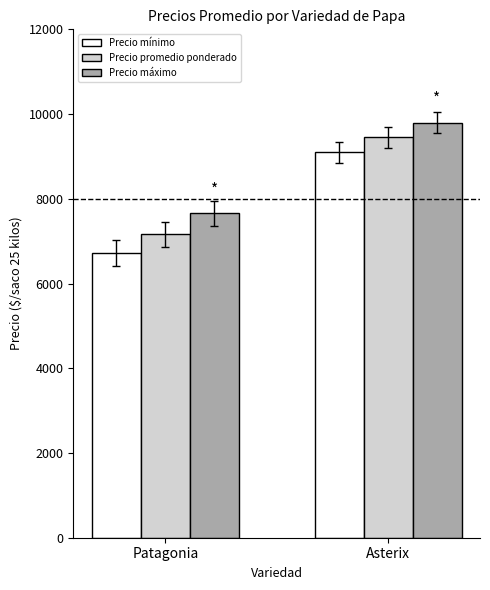

Where is Precio máximo nearest to the value 8729?

Patagonia